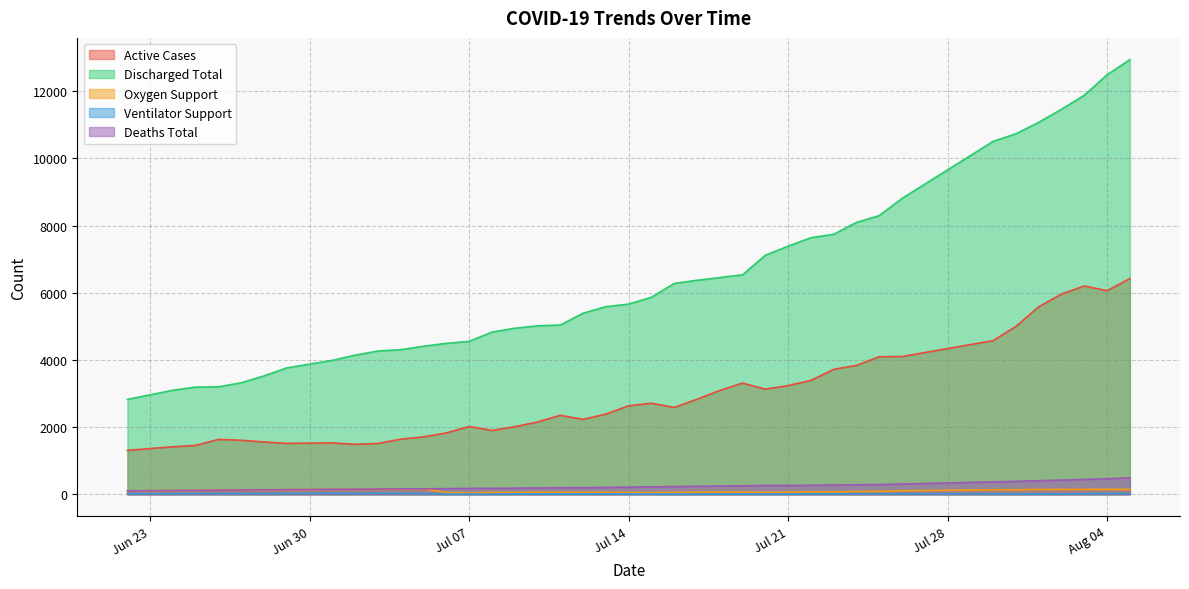

How many lines are shown in the chart?

5